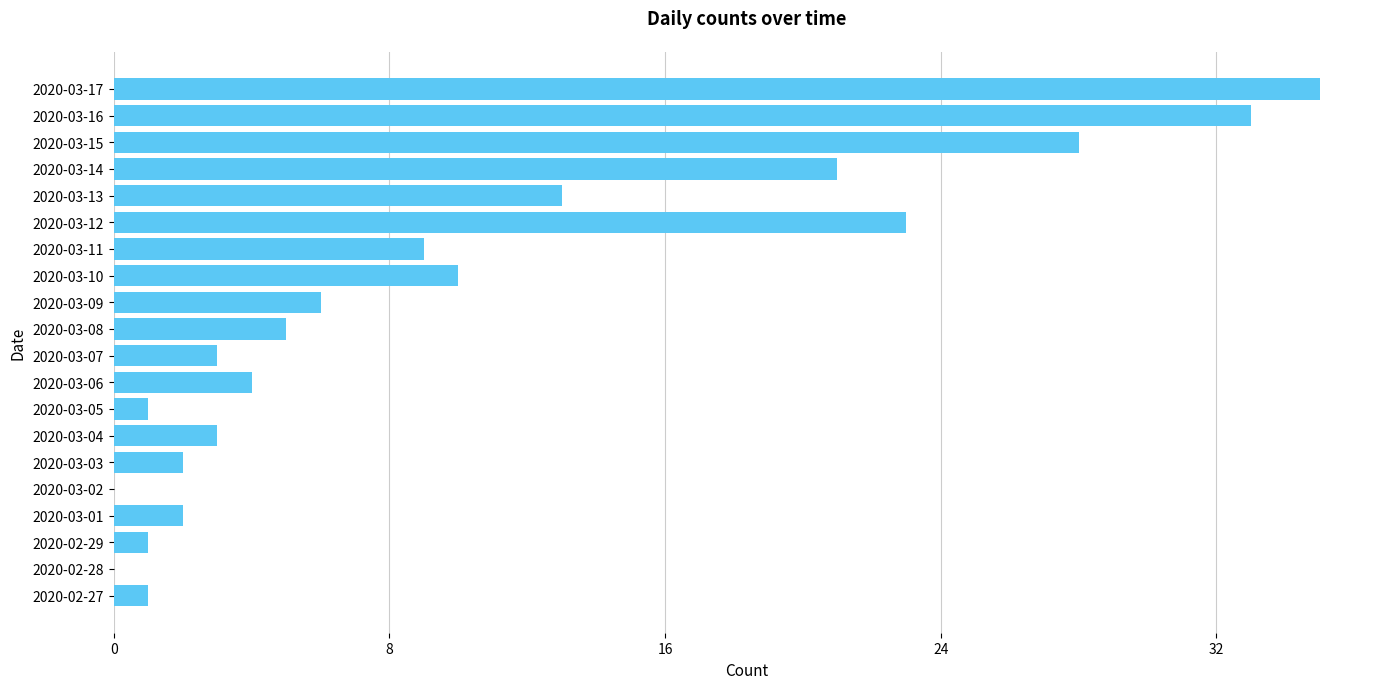

Count the number of categories in the chart.

20